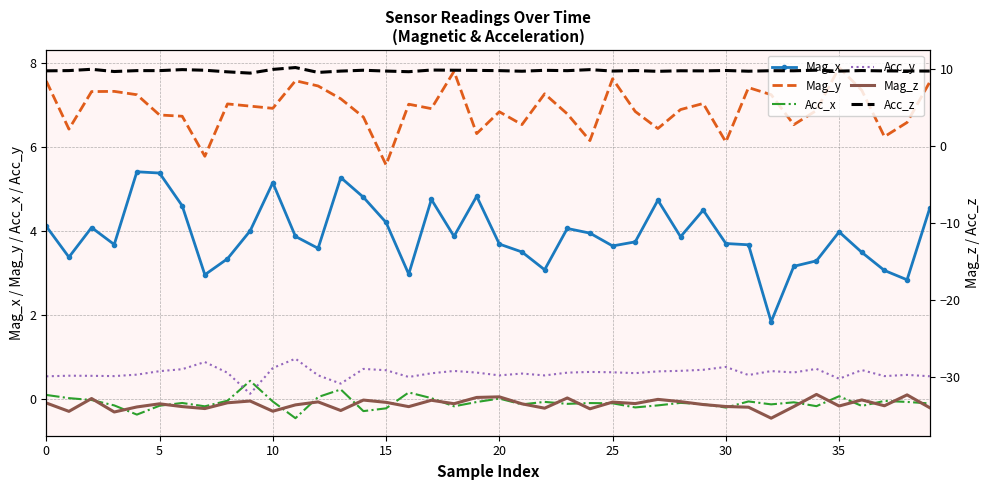

True or false: Acc_z and Acc_x intersect in this chart.

False